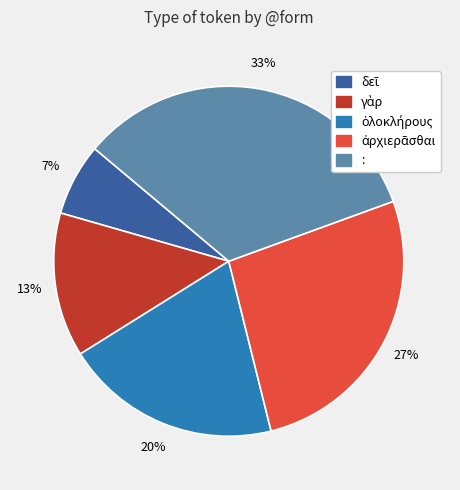

Which slice is the largest?

: